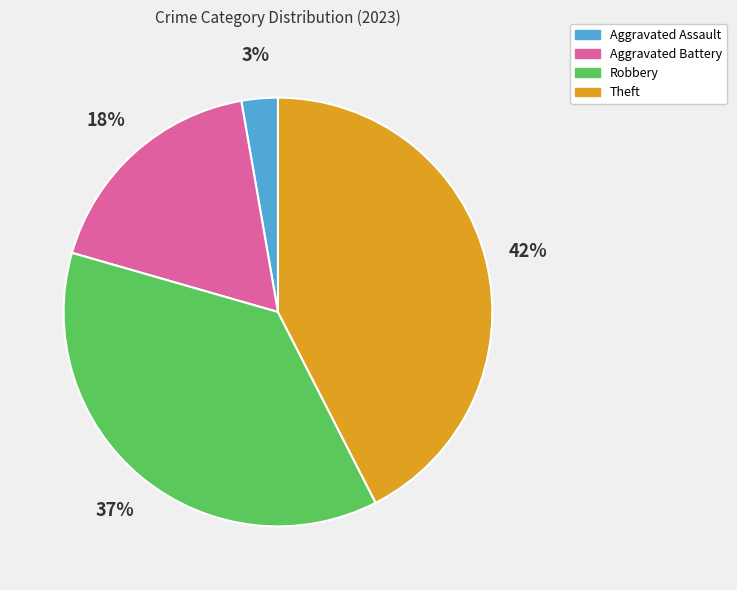

Approximately how many times larger is the value at Robbery compared to Theft?

0.9